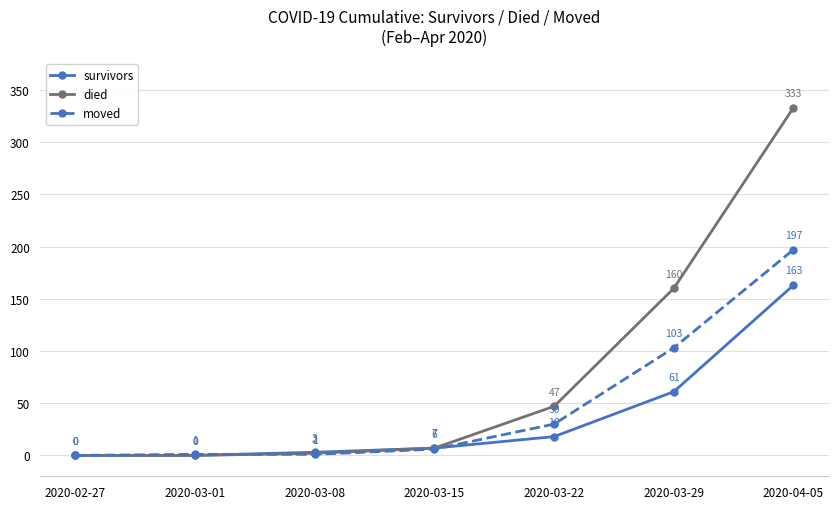

What is the difference between the moved values at 2020-03-08 and 2020-04-05?

196